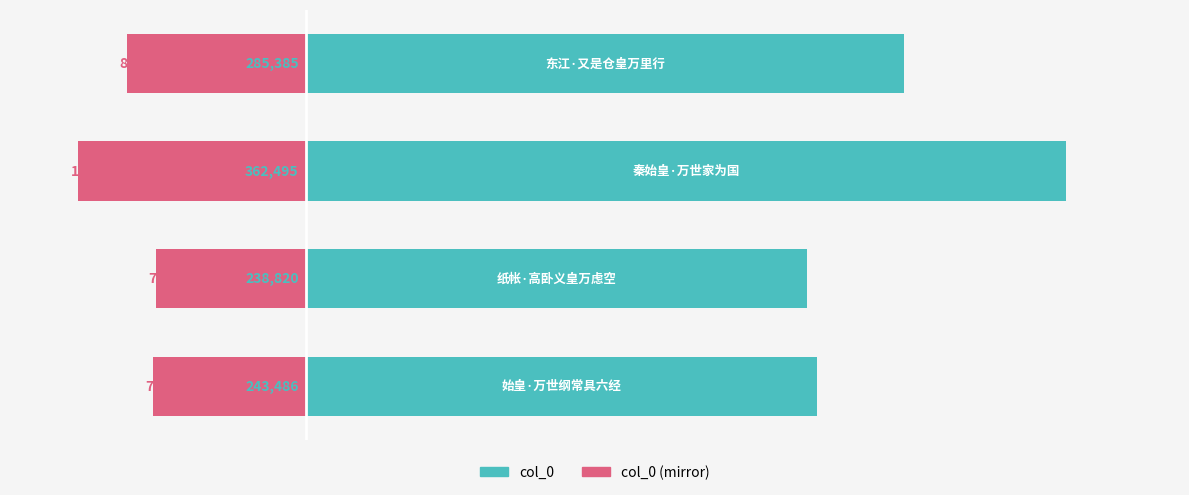

Which series has the widest spread of values?

col_0